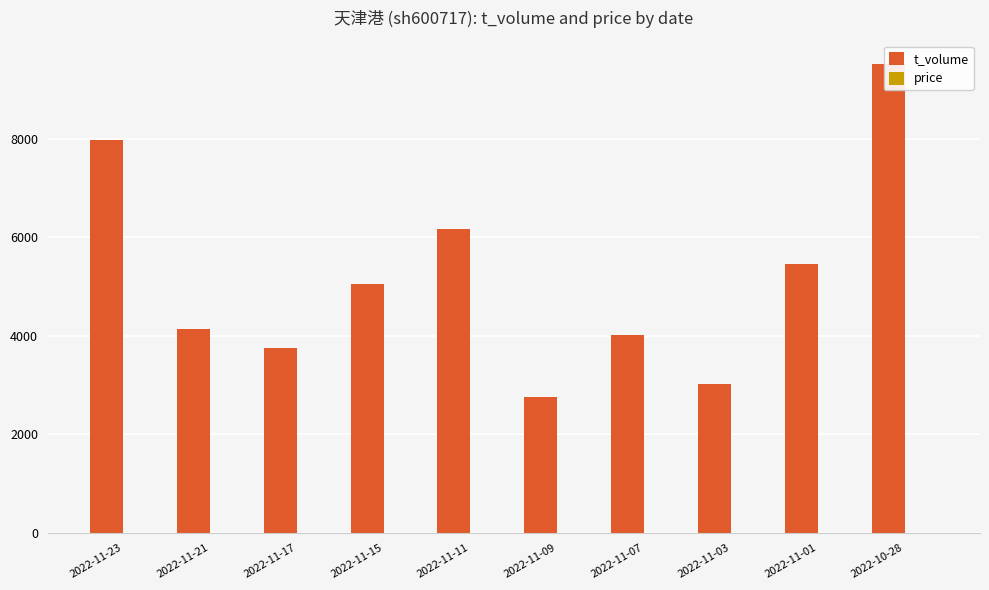

What is the value of the price bar at the 1st from the left?

4.2